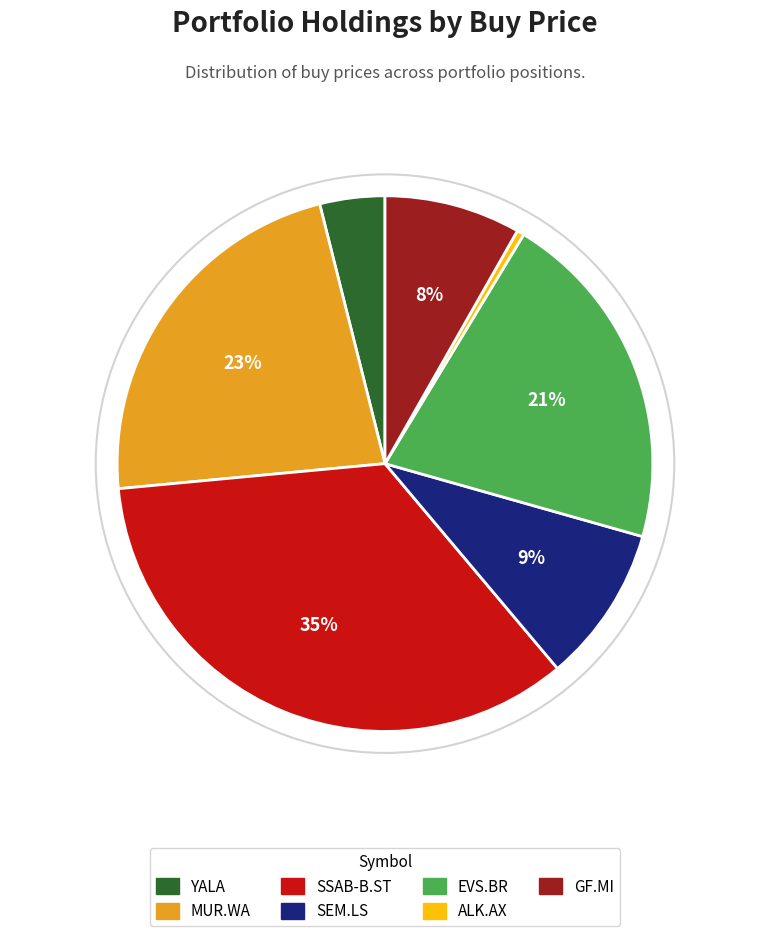

What is the largest slice in the pie chart?

SSAB-B.ST